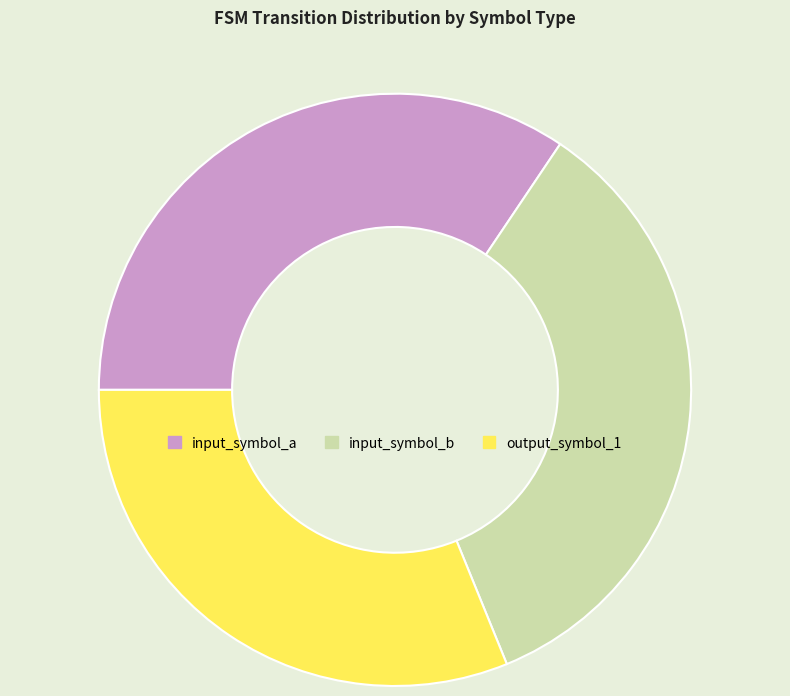

Do input_symbol_a and output_symbol_1 together represent more than half of the pie?

Yes